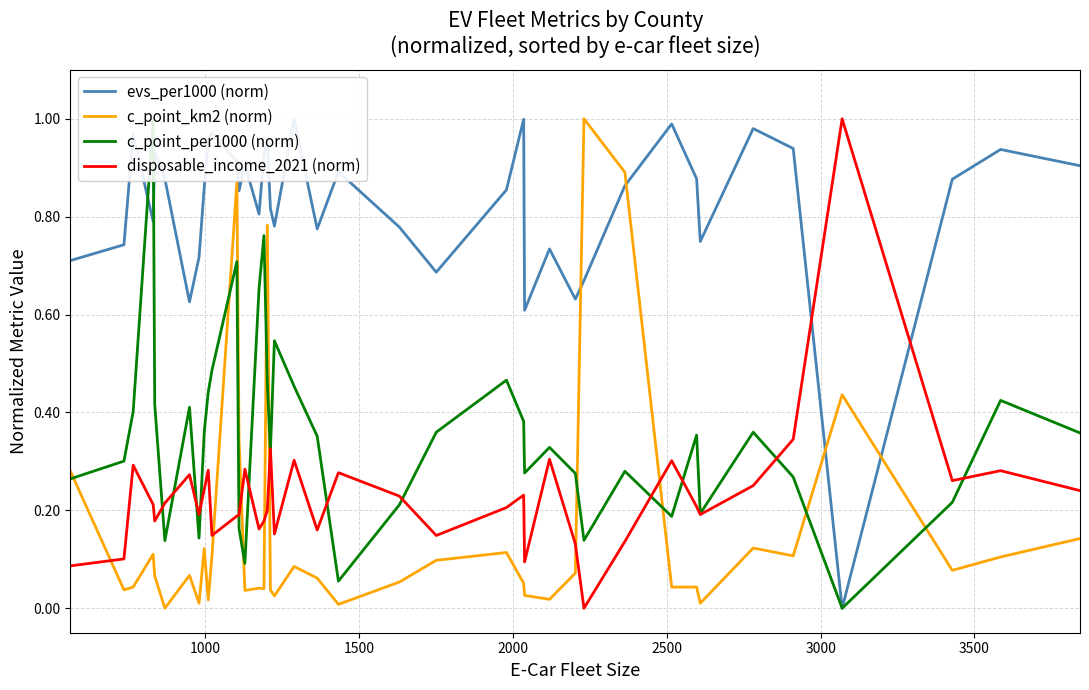

How many data points in evs_per1000 (norm) are above 0?

39